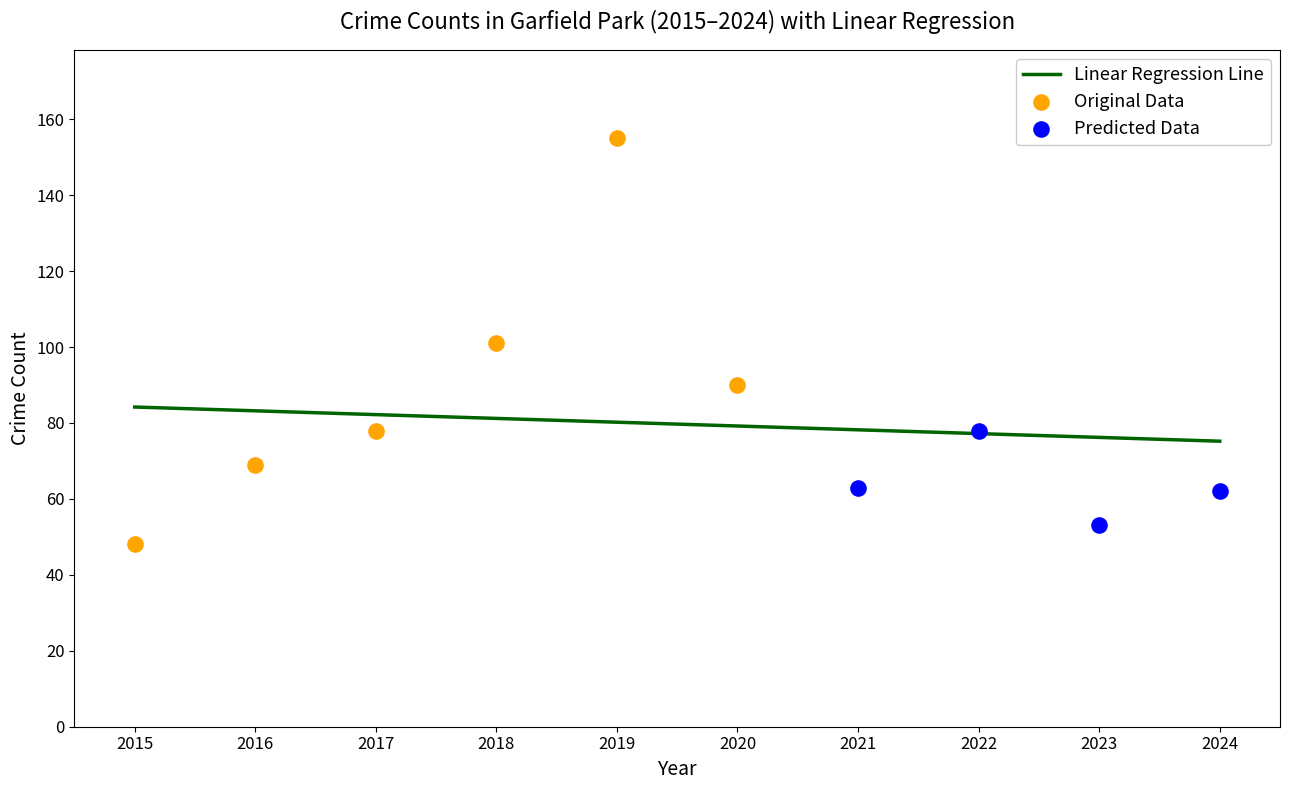

What is the highest value of the Linear Regression Line series?

84.2